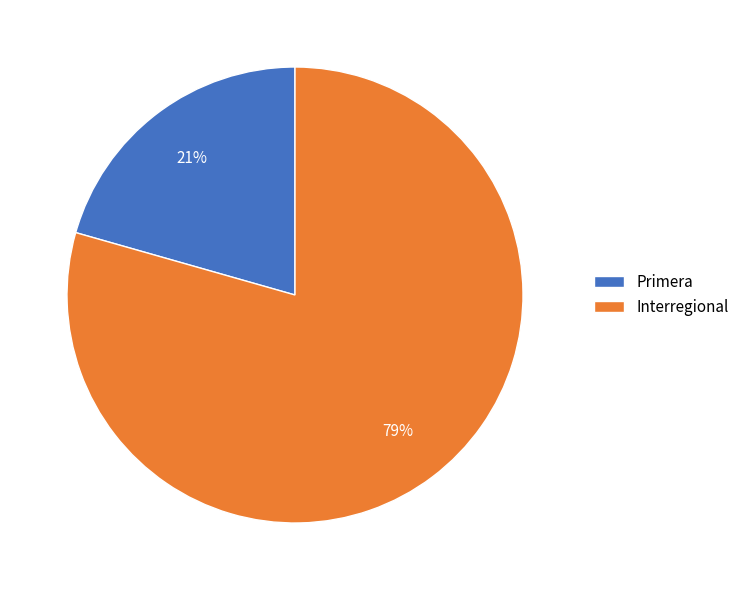

Which slice represents more than half of the pie?

Interregional